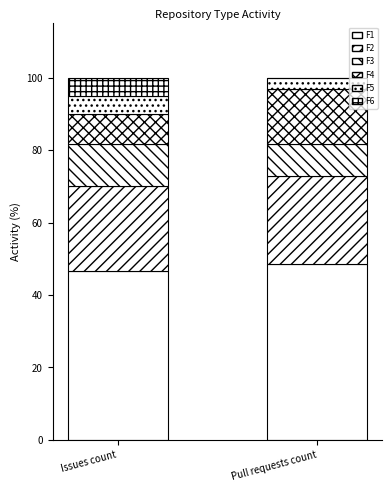

Are the bars horizontal?

No